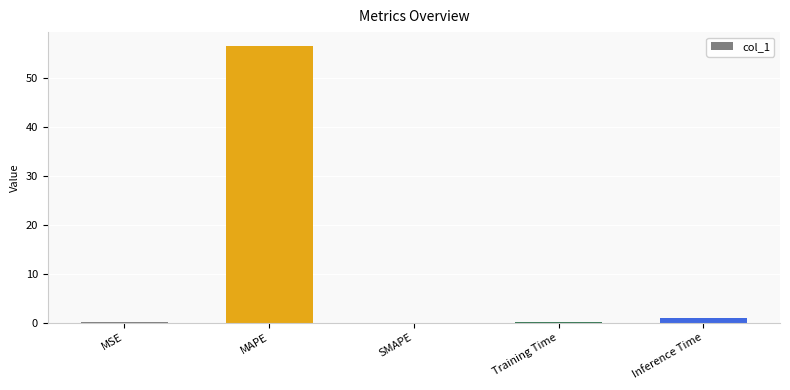

Count the number of categories in the chart.

5